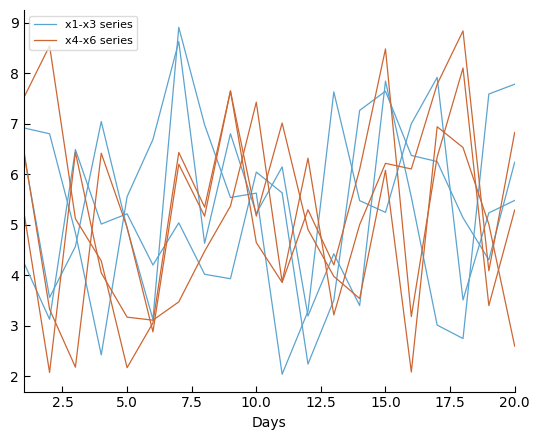

How many interior local valleys does the x1, x2, x3 (blue group) series have?

6